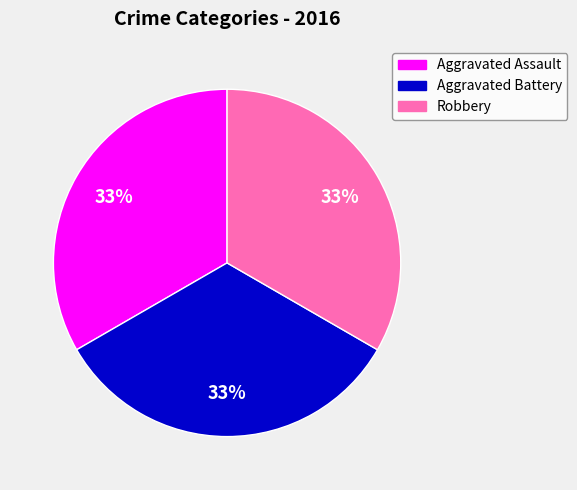

Count the number of slices in the pie.

3